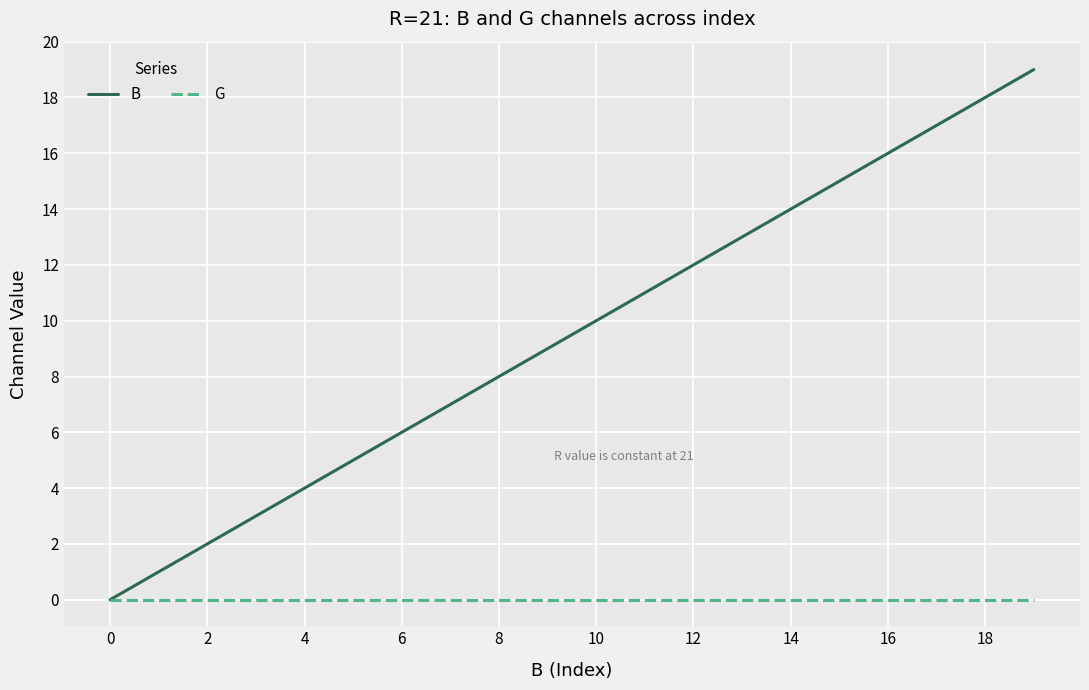

What is the maximum value for B?

19